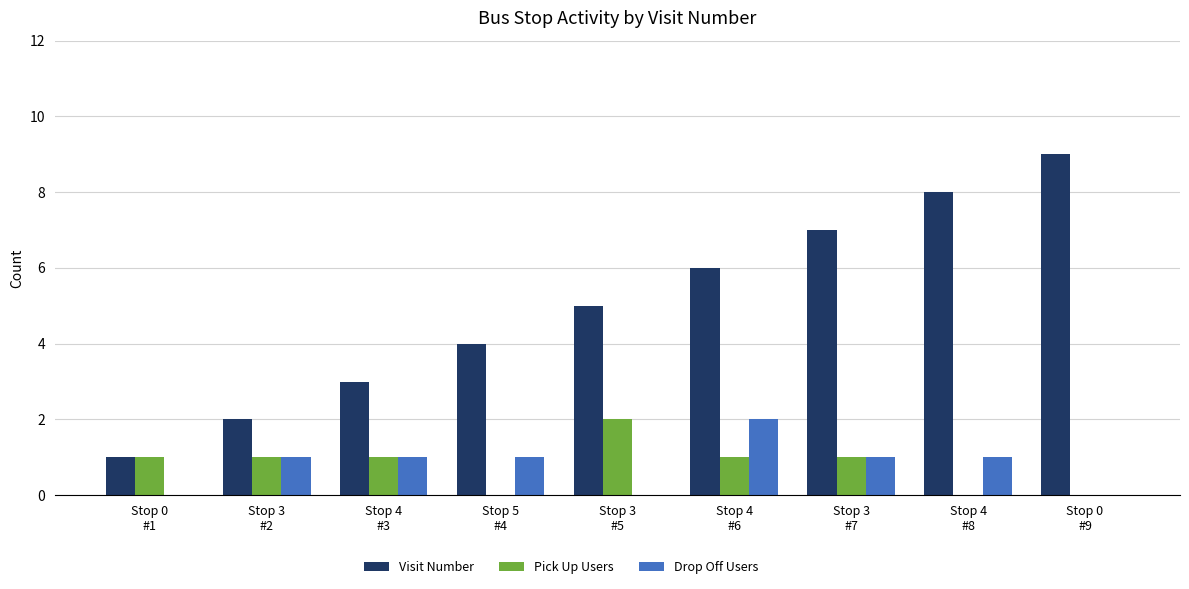

What is the maximum value shown in the chart?

9